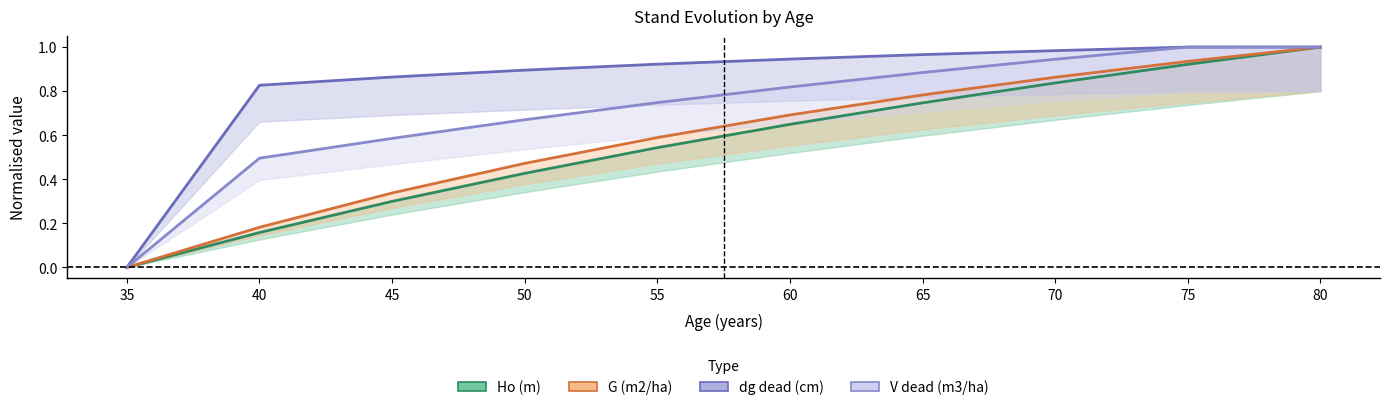

What is the difference between the maximum and minimum values in the G (m2/ha) series?

1.0